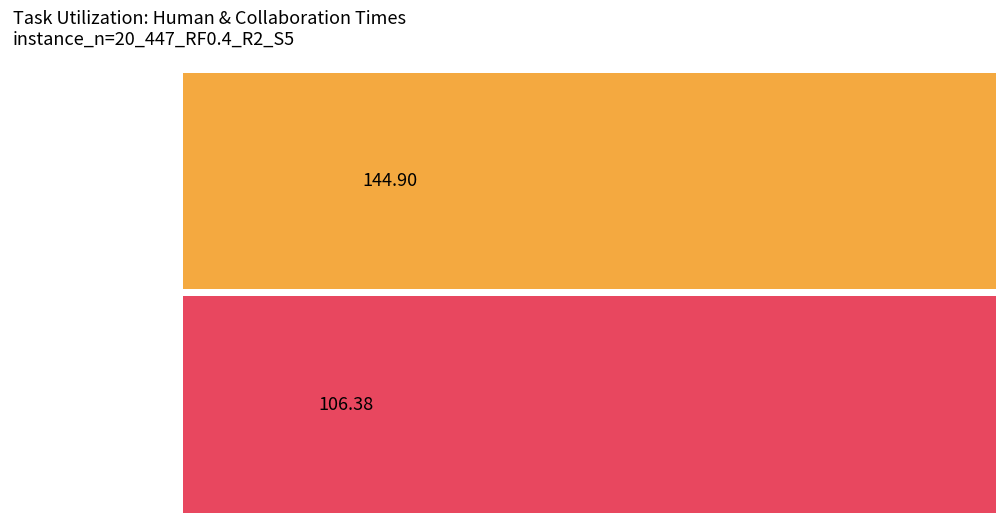

What is the value of the Collaboration time bar at the 15th from the left?

-1